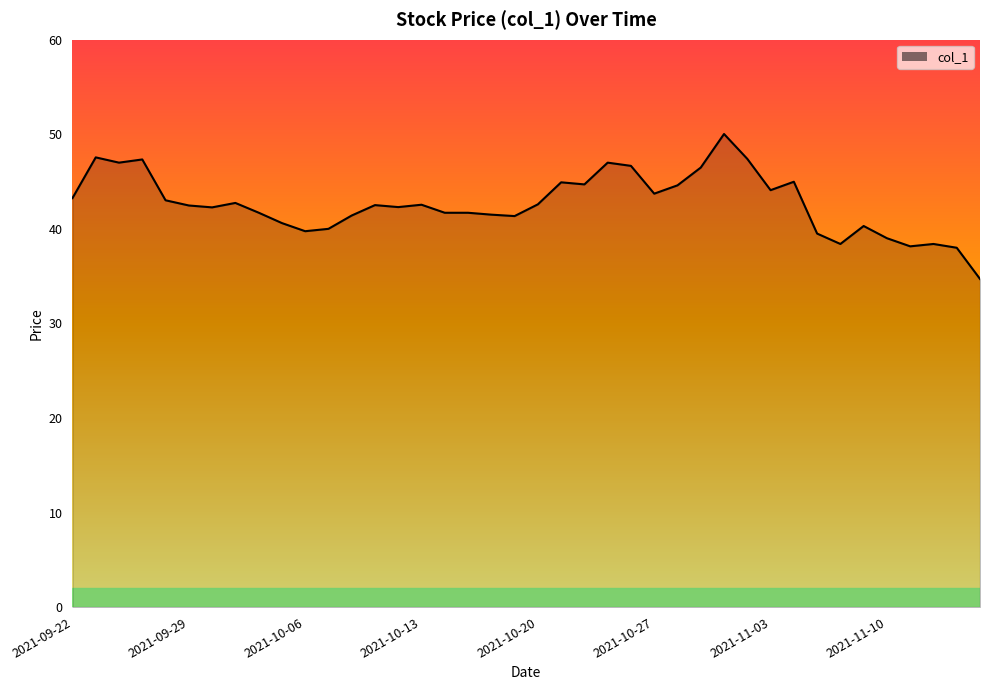

How many lines are shown in the chart?

1